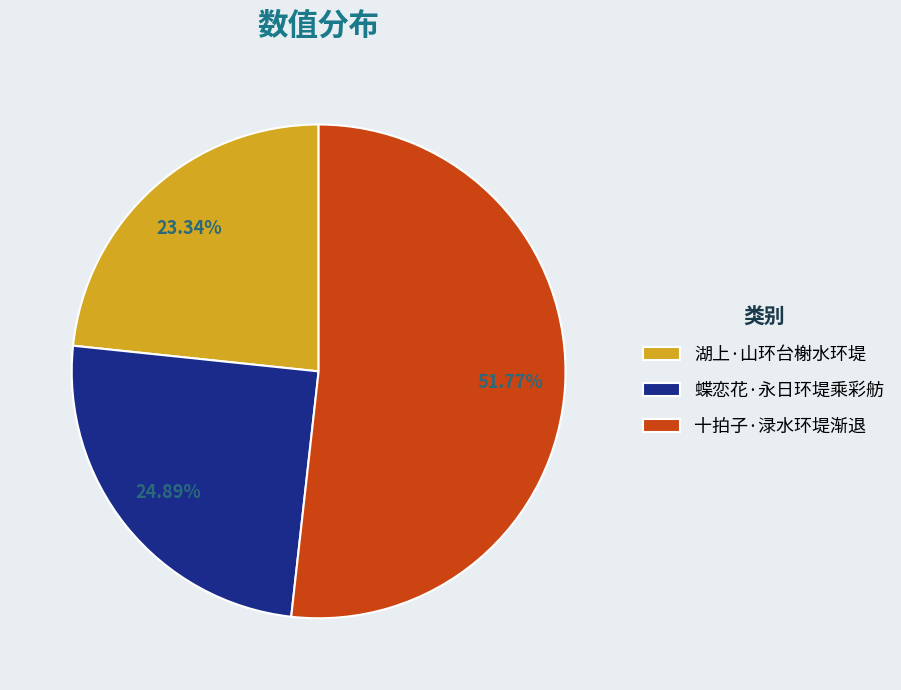

Is the sum of 湖上·山环台榭水环堤 and 十拍子·渌水环堤渐退 greater than half?

Yes